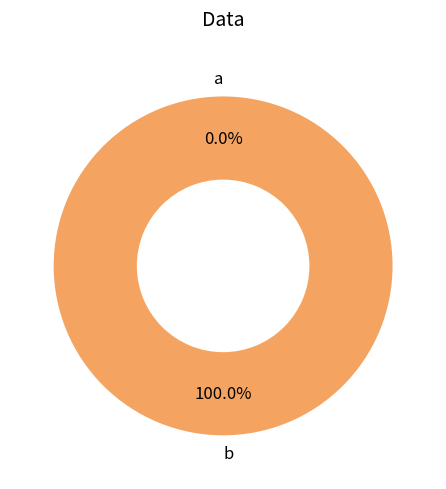

Do b and a together represent more than half of the pie?

Yes